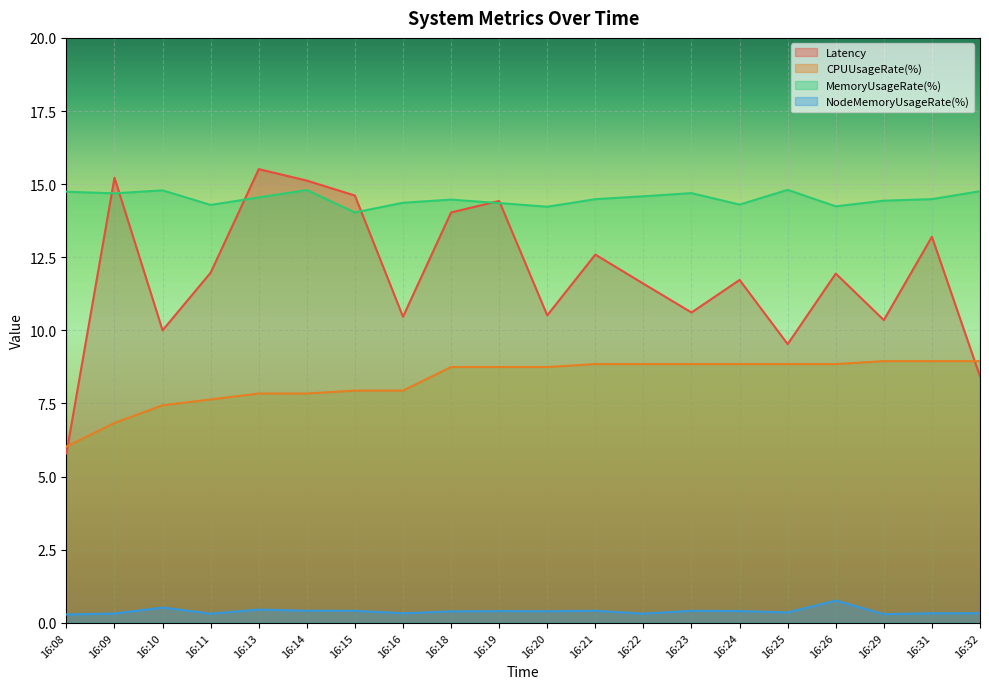

True or false: MemoryUsageRate(%) has a value of 14.4 at 16:16.

True